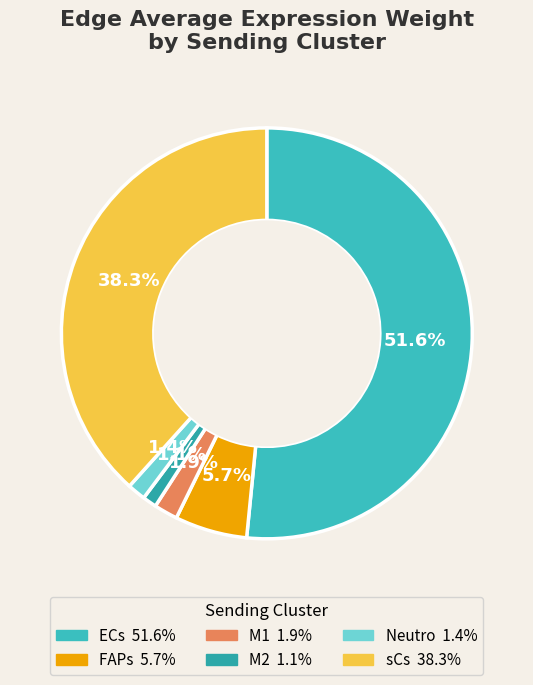

Count the number of slices in the pie.

6